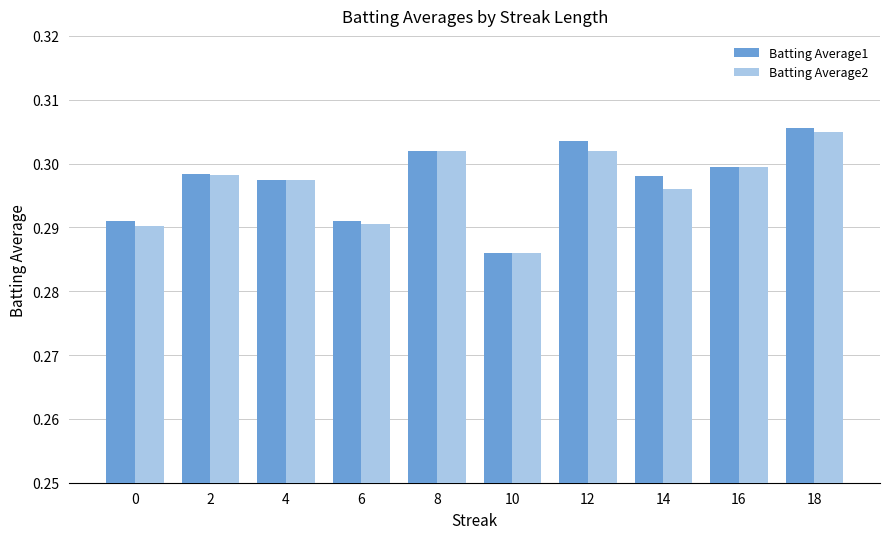

Where is Batting Average1 nearest to the value 0?

10